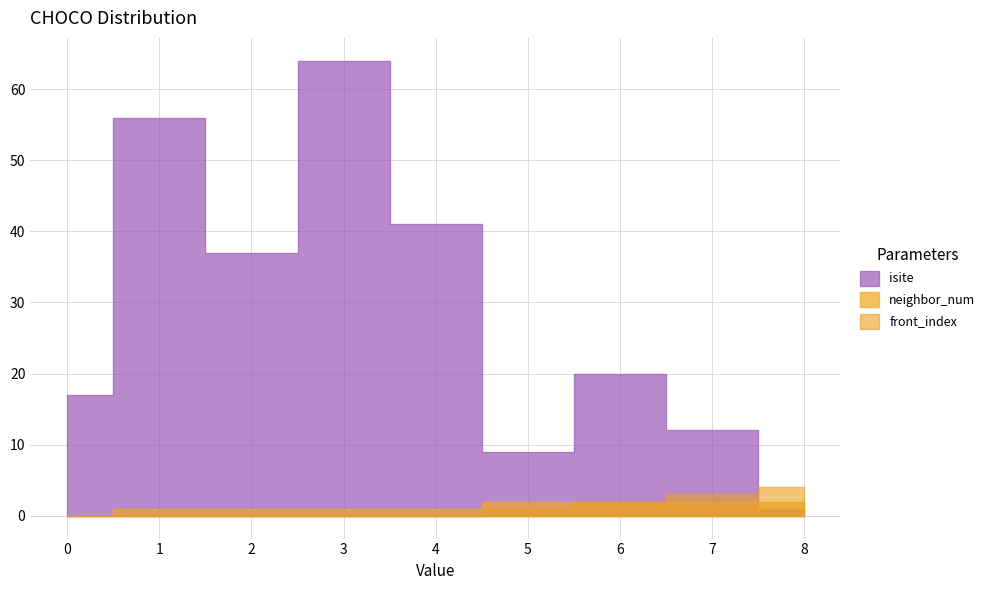

What is the total value across all series at 2?

38